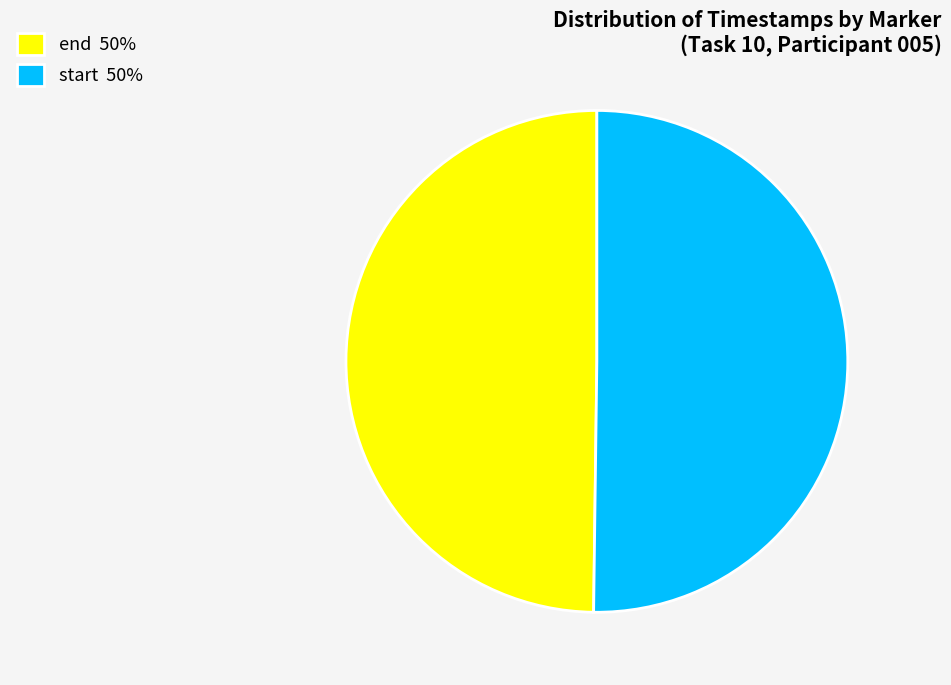

What is the ratio of the value at end 50% to the value at start 50%?

1.0